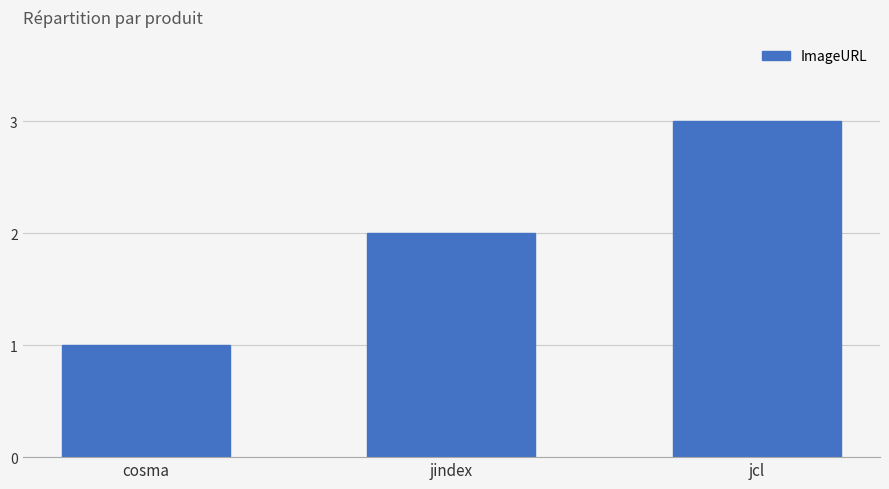

Which has a higher value, jindex or jcl?

jcl